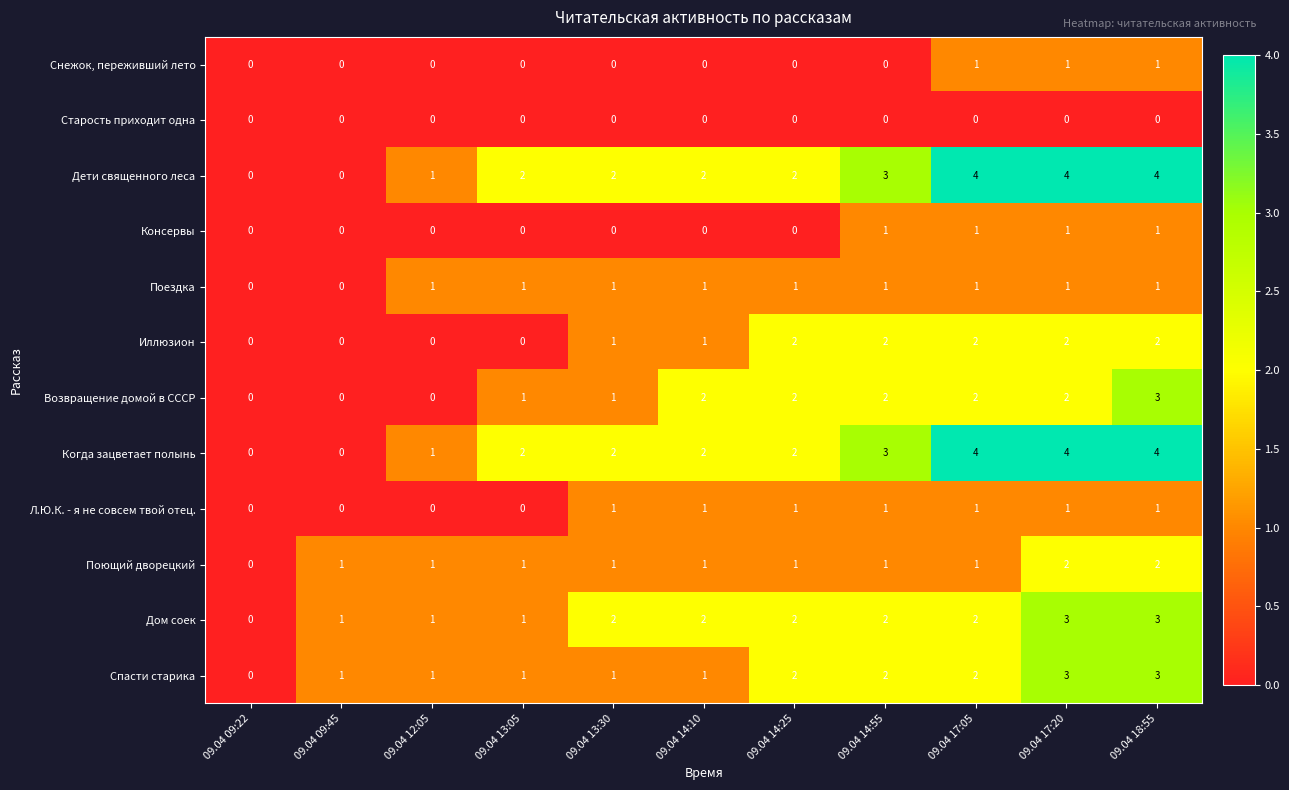

The Дети священного леса series shows 4 at 09.04 17:20. True or false?

True